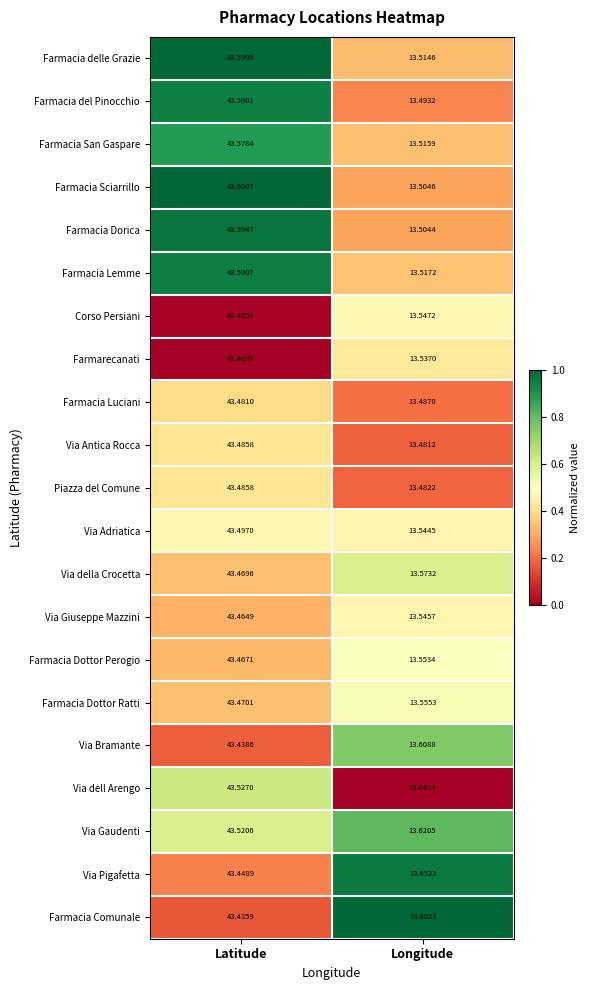

Which series has the widest spread of values?

Farmacia del Pinocchio